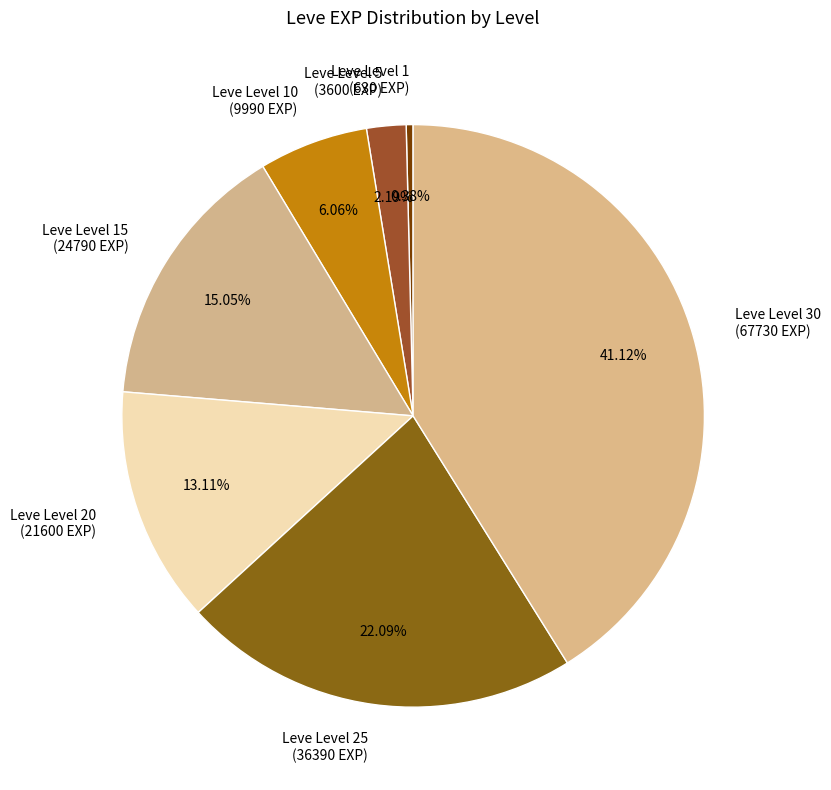

The Leve Level 25 slice represents 37% of the pie. True or false?

False